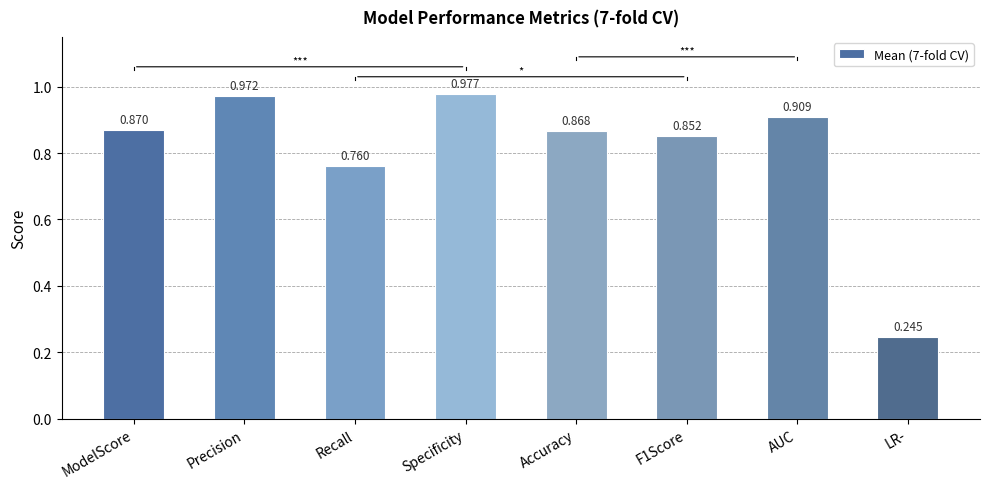

How many series are shown in this chart?

1